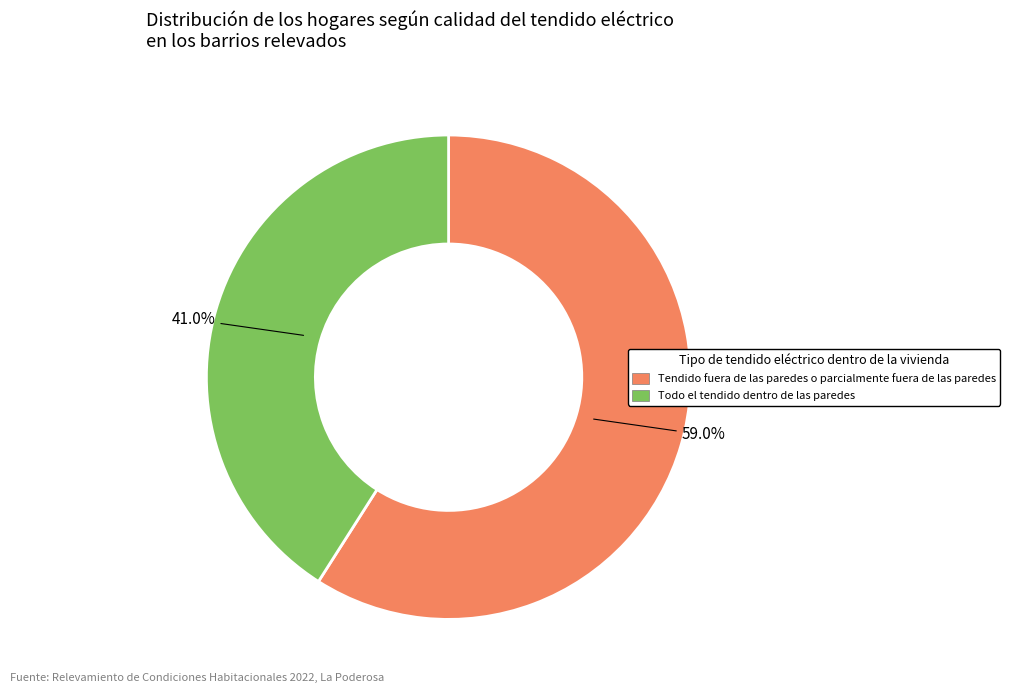

Is there any slice that represents more than half of the pie?

Yes